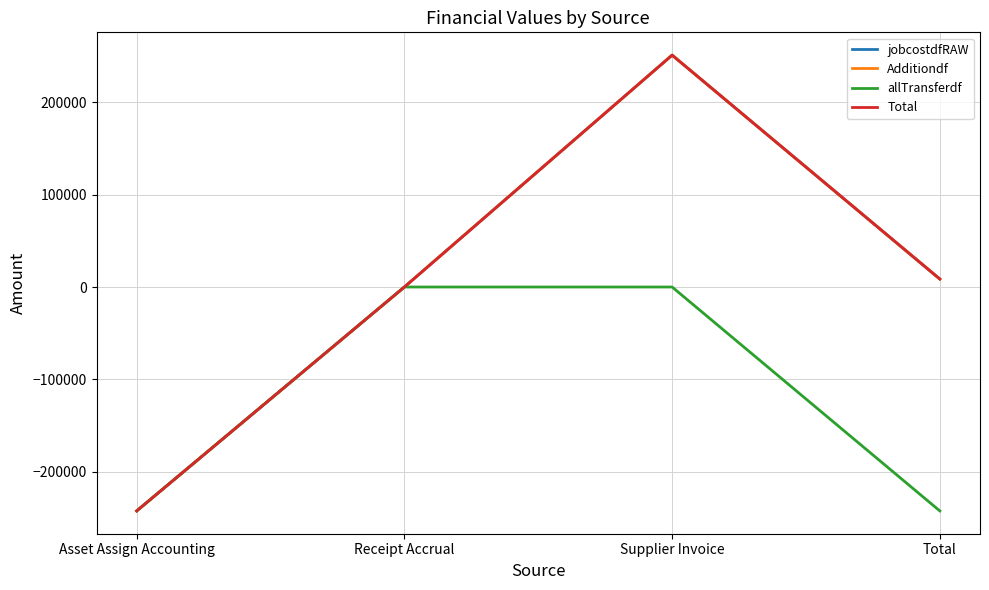

At which category does the chart reach its peak across all series?

Supplier Invoice